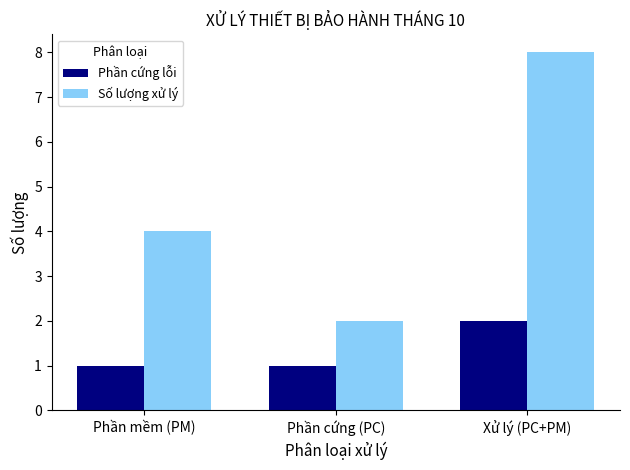

The Số lượng xử lý series shows 6 at Phần mềm (PM). True or false?

False